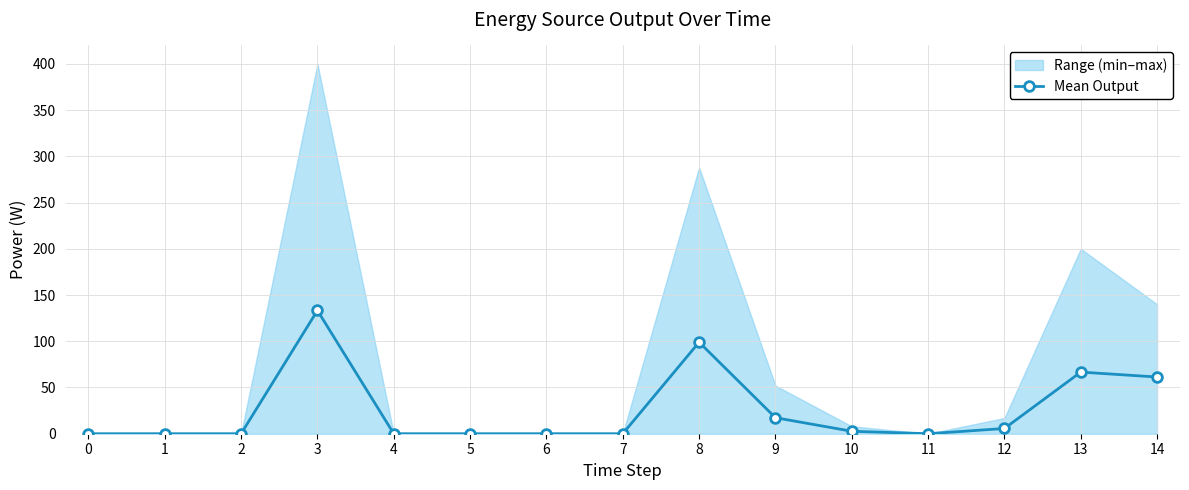

What is the difference between the values at 8 and 5?

99.0